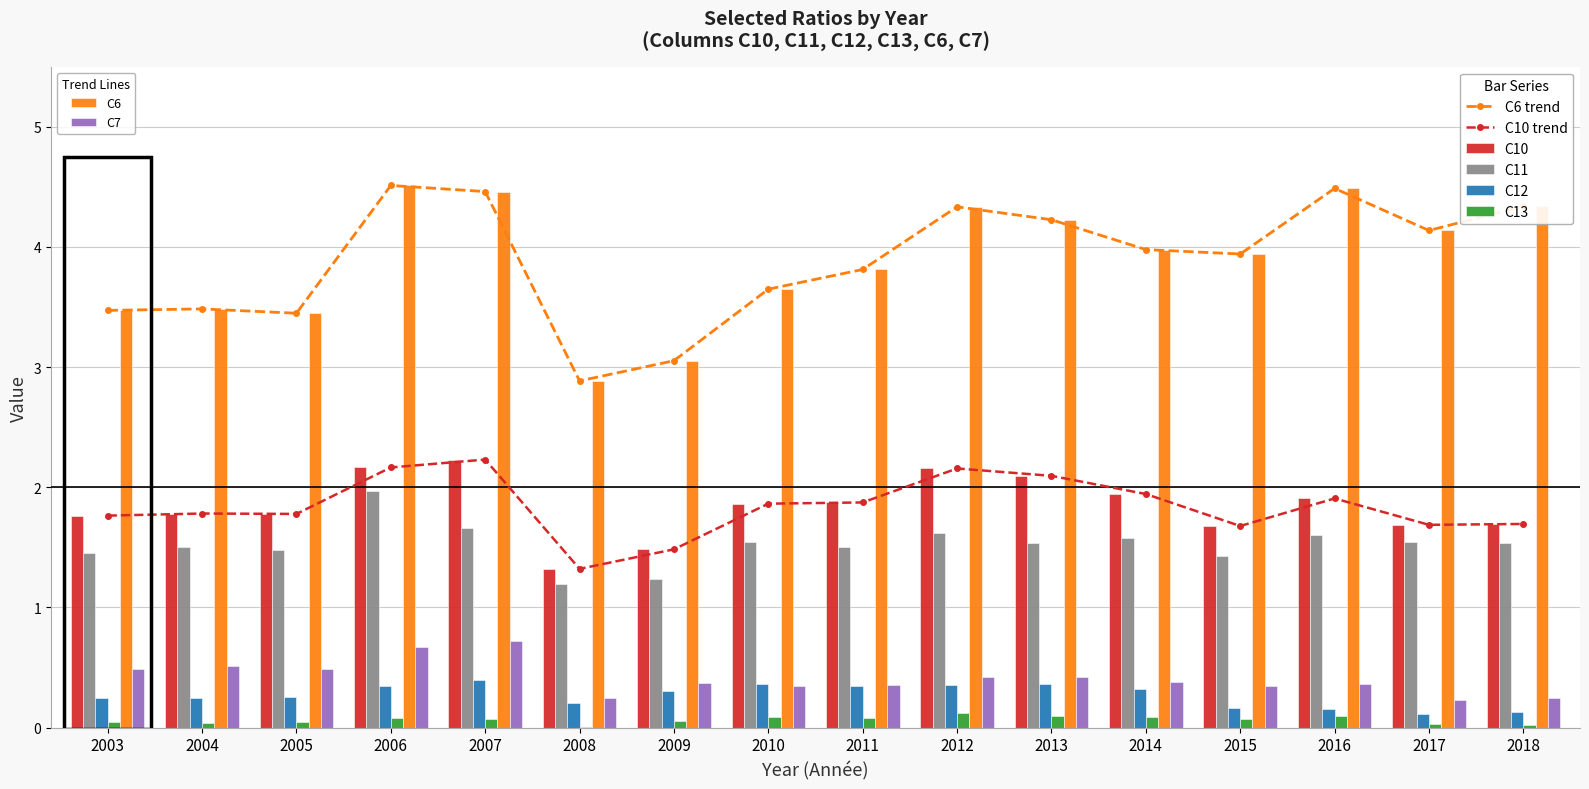

Reading right to left, extract all data points from this chart.

C10: 1.7	1.7	1.9	1.7	1.9	2.1	2.2	1.9	1.9	1.5	1.3	2.2	2.2	1.8	1.8	1.8
C11: 1.5	1.5	1.6	1.4	1.6	1.5	1.6	1.5	1.5	1.2	1.2	1.7	2.0	1.5	1.5	1.4
C12: 0.1	0.1	0.2	0.2	0.3	0.4	0.4	0.3	0.4	0.3	0.2	0.4	0.3	0.3	0.2	0.2
C13: 0.0	0.0	0.1	0.1	0.1	0.1	0.1	0.1	0.1	0.1	0.0	0.1	0.1	0.0	0.0	0.0
C6: 4.3	4.1	4.5	3.9	4.0	4.2	4.3	3.8	3.6	3.1	2.9	4.5	4.5	3.4	3.5	3.5
C7: 0.2	0.2	0.4	0.3	0.4	0.4	0.4	0.4	0.3	0.4	0.2	0.7	0.7	0.5	0.5	0.5